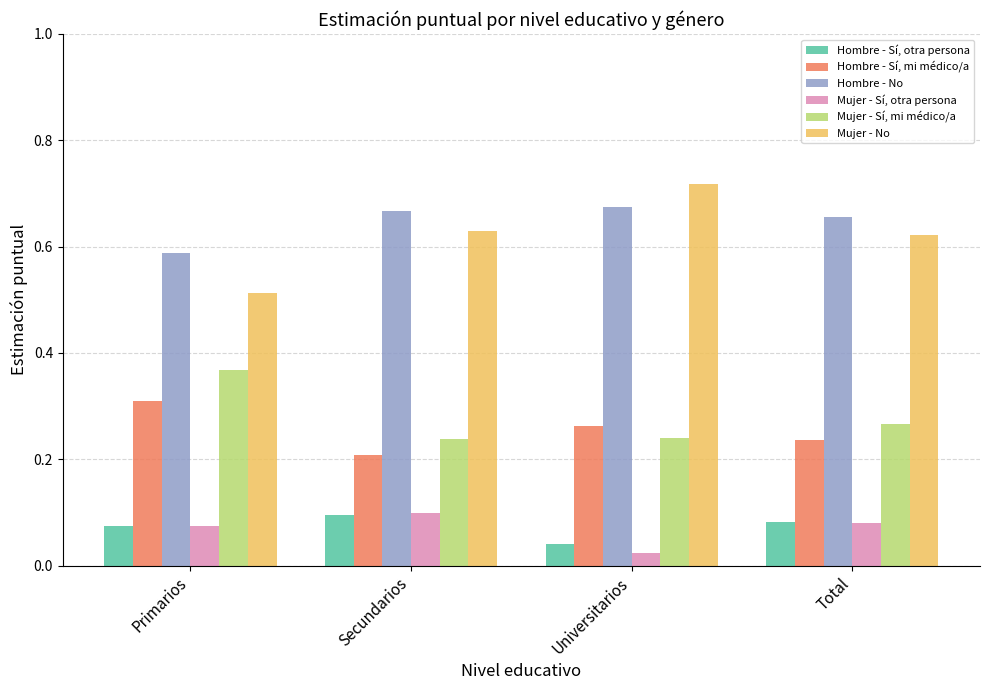

Where is Mujer - Sí, otra persona nearest to the value 0?

Universitarios